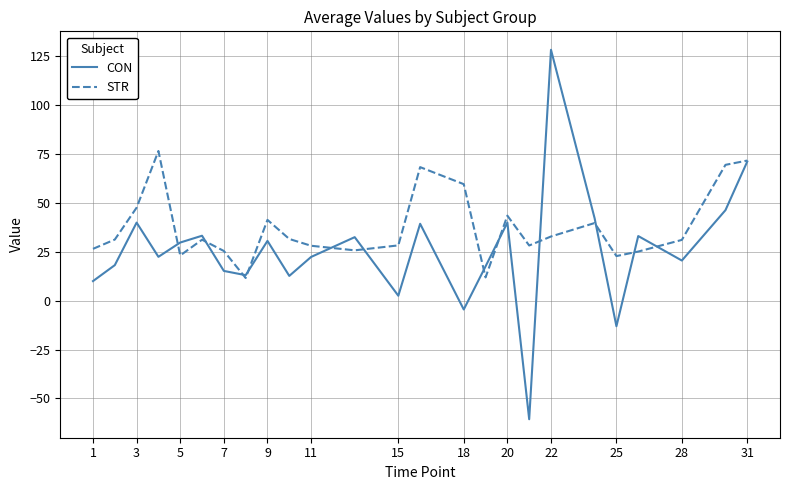

Which series has the largest total across all categories?

STR